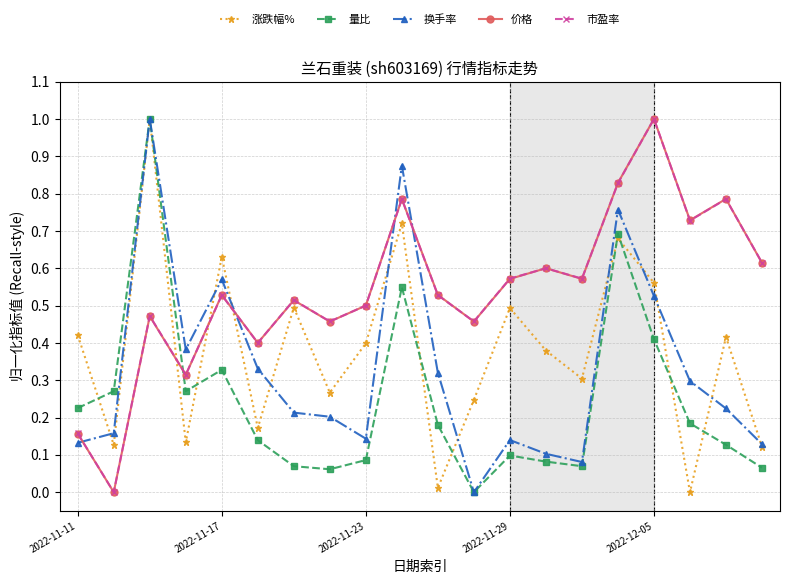

True or false: 价格 has more than 0 points higher than both neighbors.

True